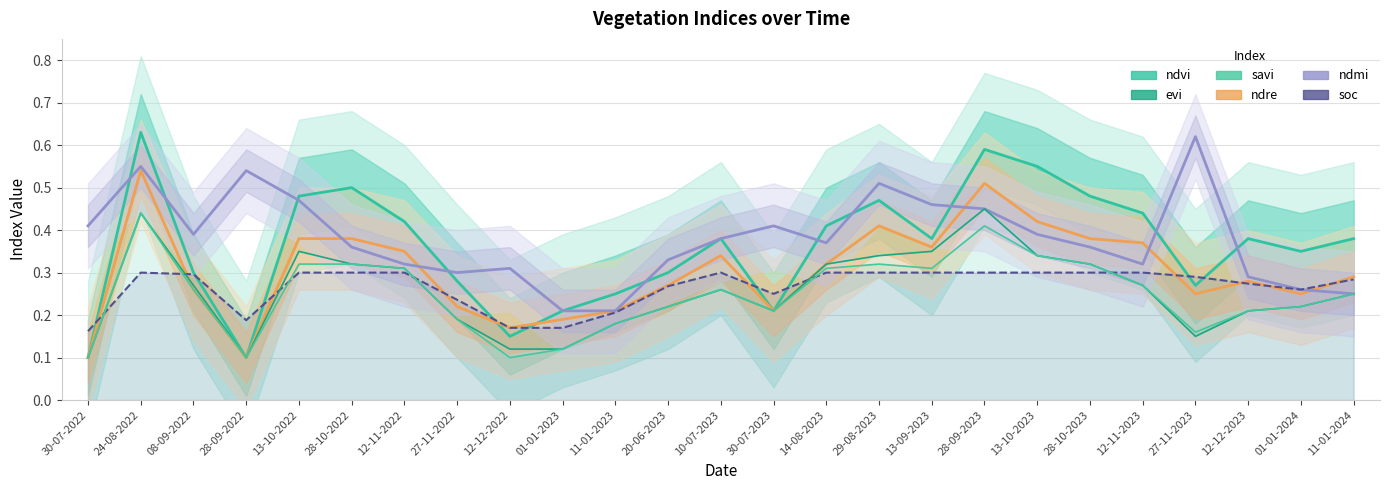

Between 13-10-2022 and 11-01-2024, which is larger?

13-10-2022